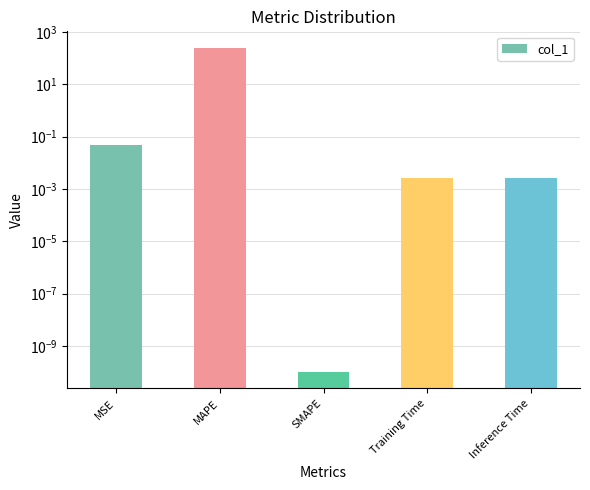

Reading right to left, list all the values displayed in this chart.

Inference Time=0.0	Training Time=0.0	SMAPE=0.0	MAPE=251.6	MSE=0.0